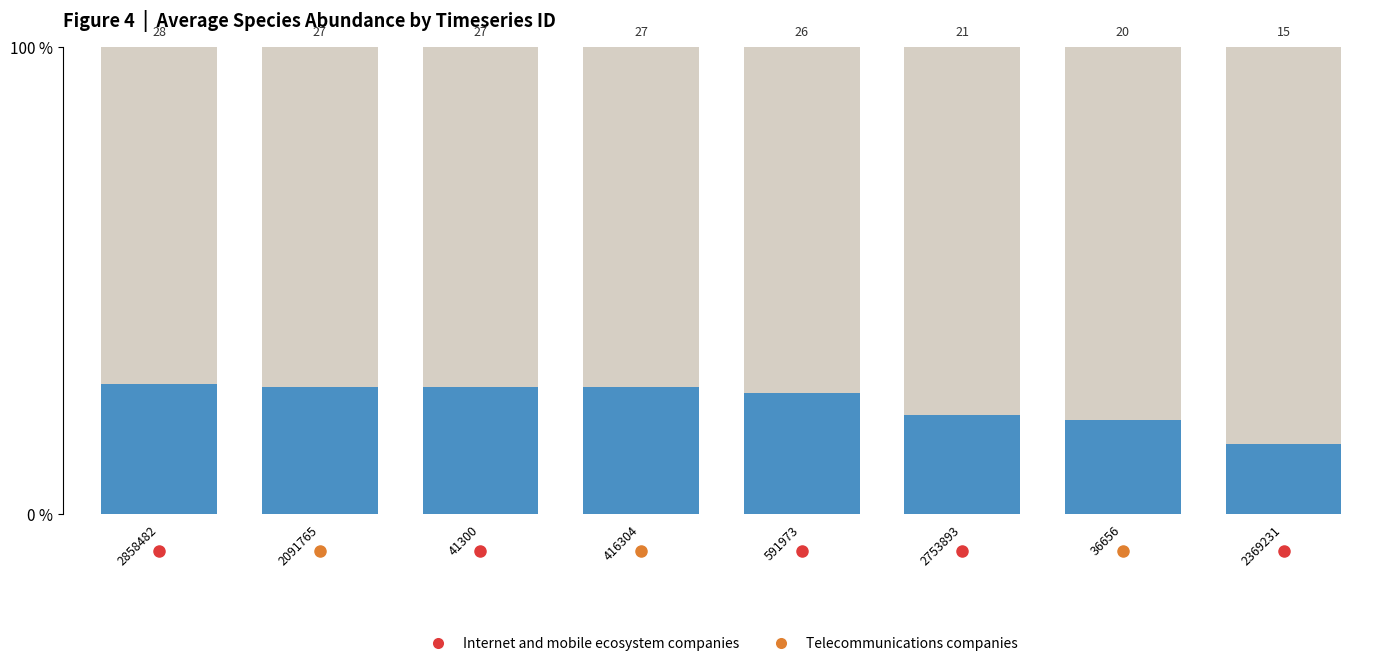

The value of species_0 at 36656 is 0.2. True or false?

True